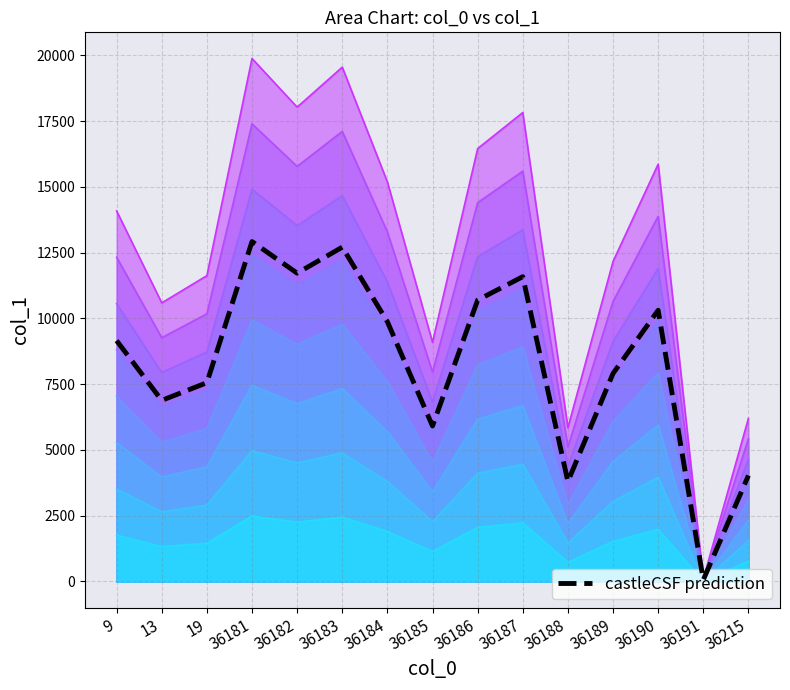

What is the sum of the values at 36182 and 36188?

15524.0